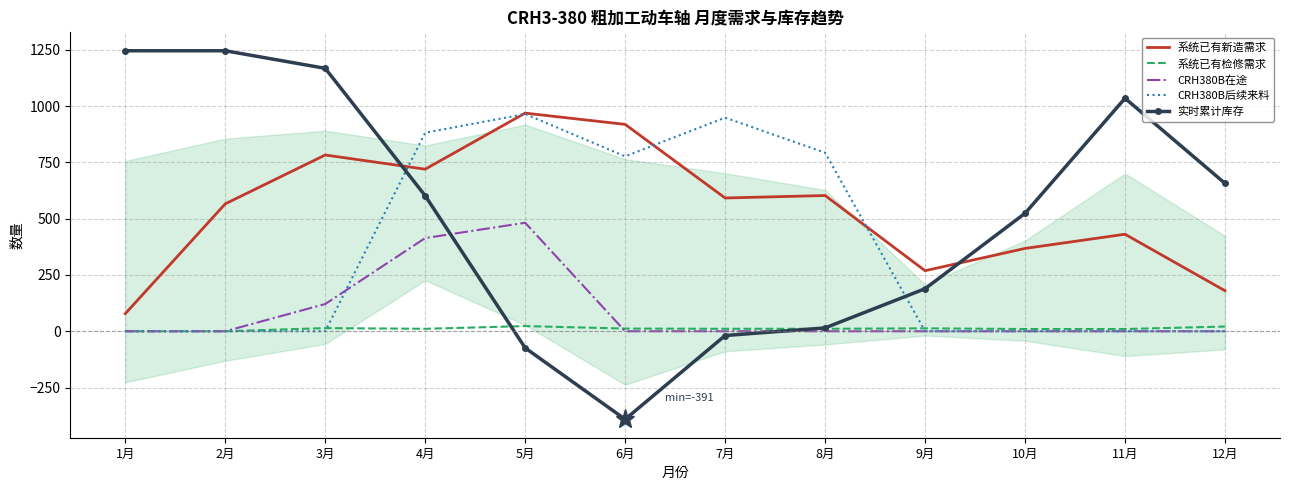

Is the value of CRH380B后续来料 at 1月 greater than the value of 实时累计库存 at 6月?

Yes